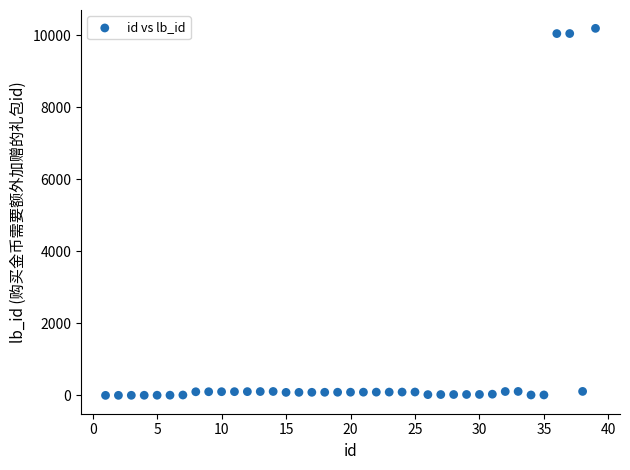

What is the range of Y values (max minus min)?

10188